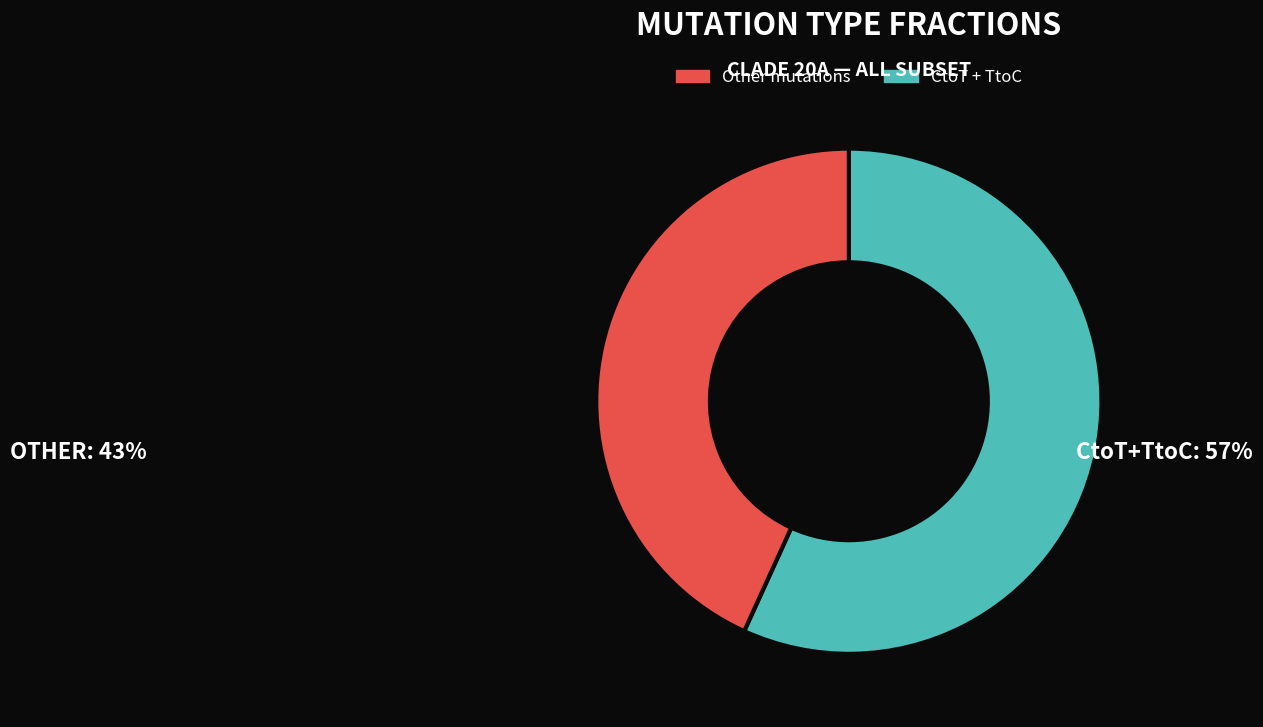

How many slices are in this pie chart?

2